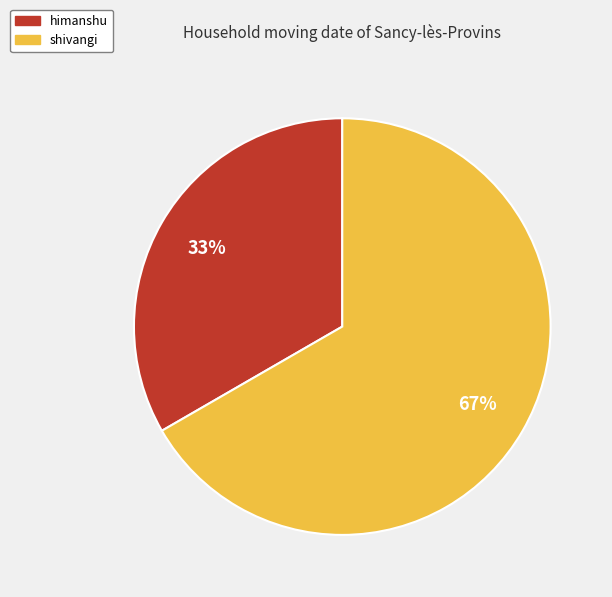

Combined, do shivangi and himanshu account for over 50%?

Yes